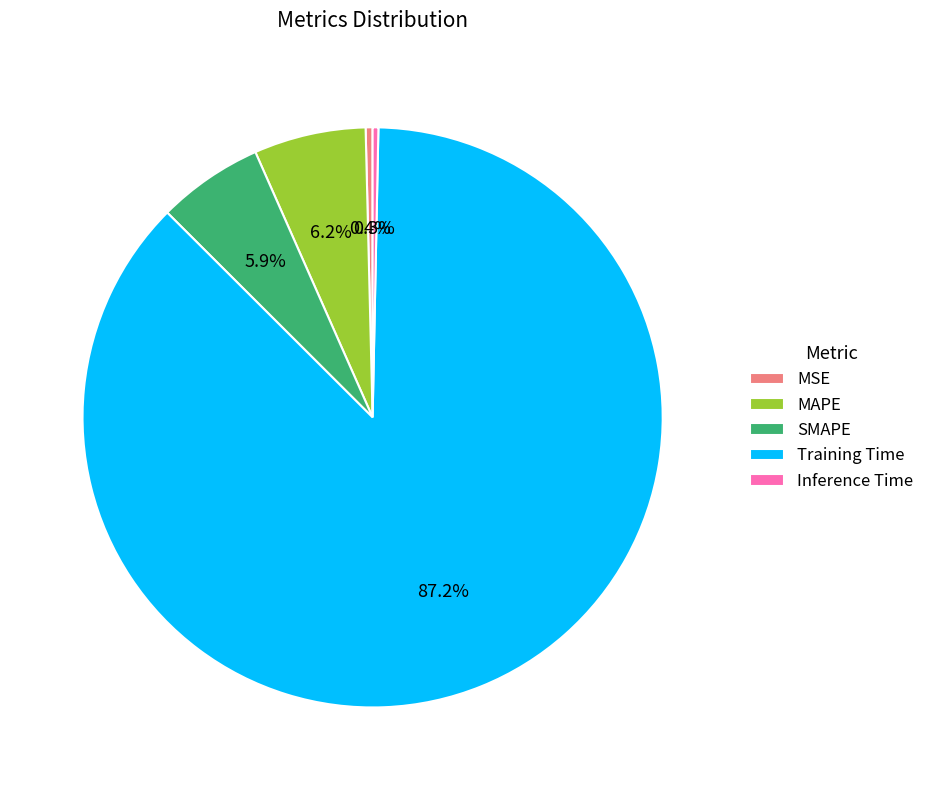

To the nearest percent, what percentage of the pie is MAPE?

6%